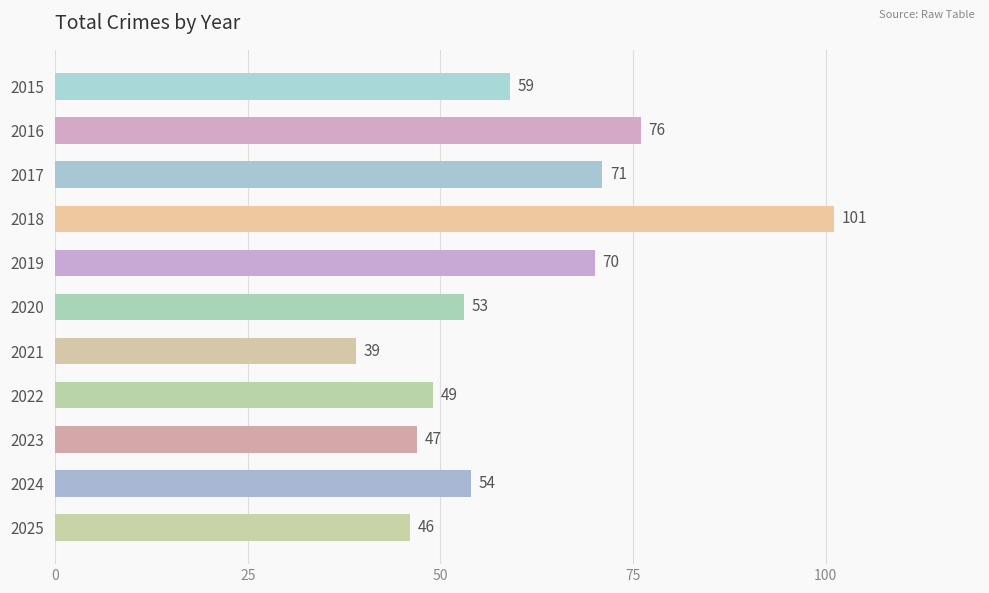

What is the change in value from 2018 to 2019?

-31